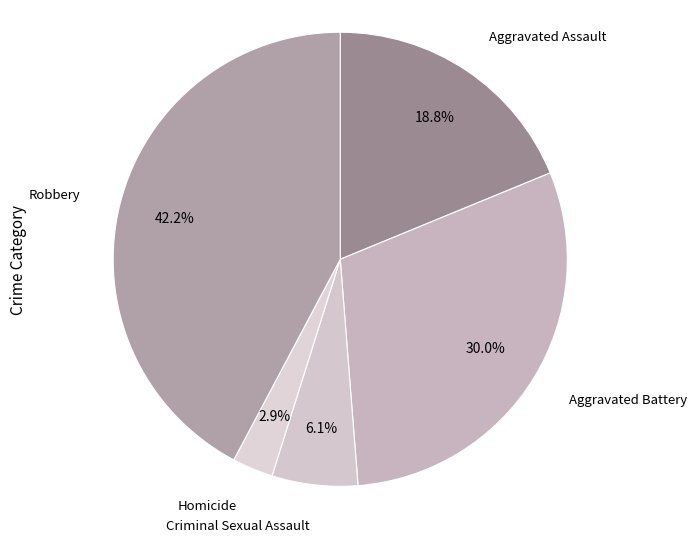

Count the number of slices in the pie.

5